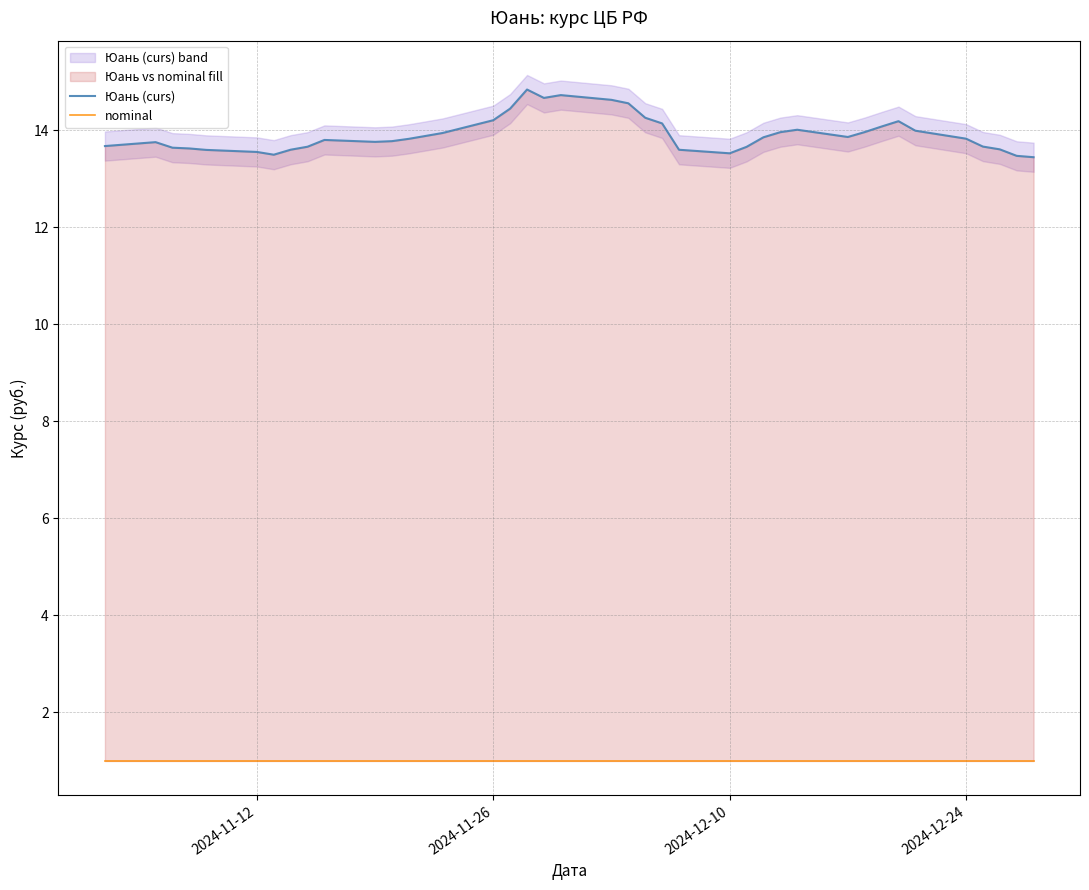

How many lines are shown in the chart?

2